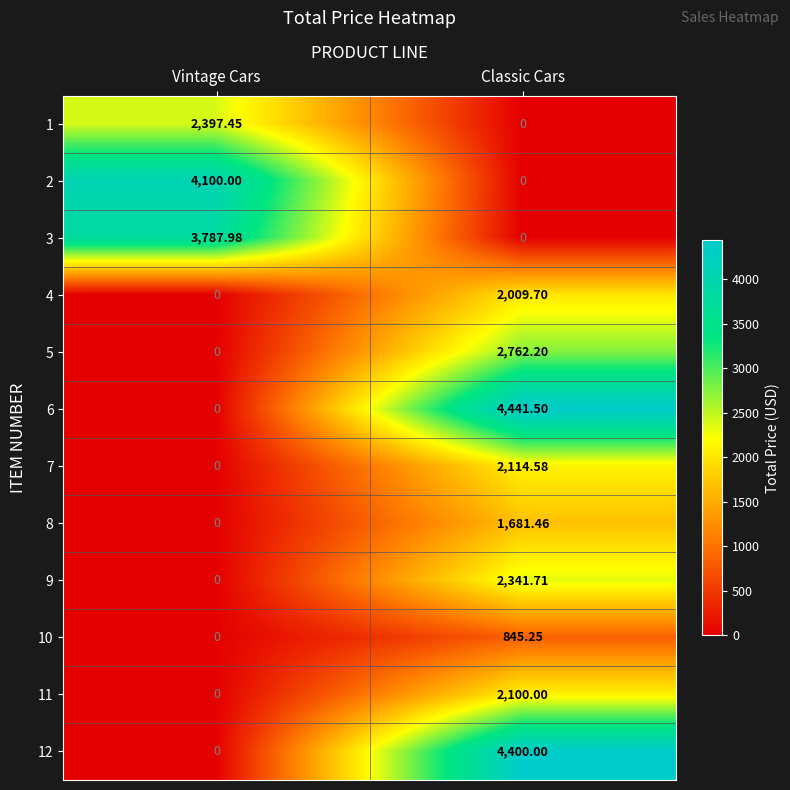

Where is 5 nearest to the value 1381?

Vintage Cars